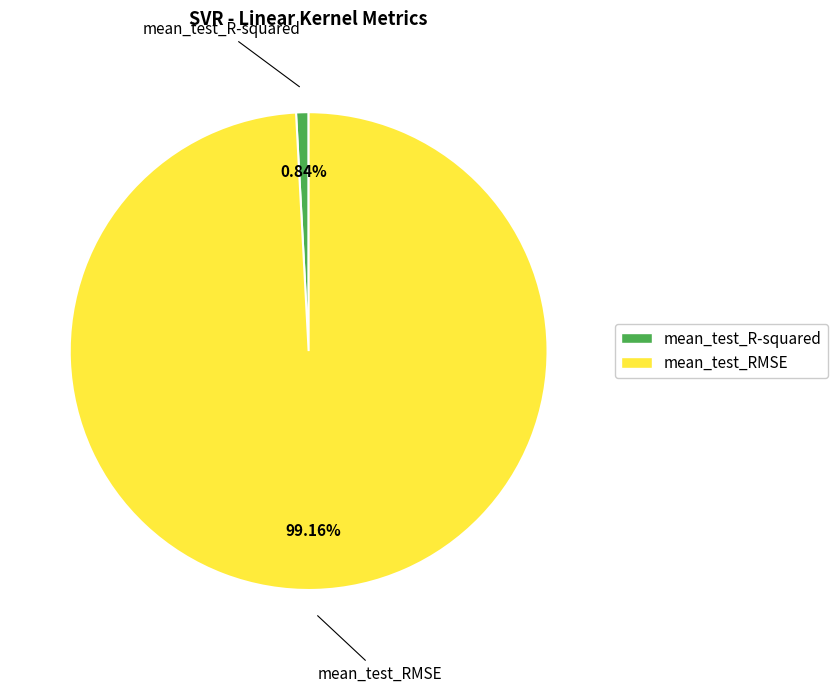

What is the total percentage of mean_test_R-squared and mean_test_RMSE?

100.0%